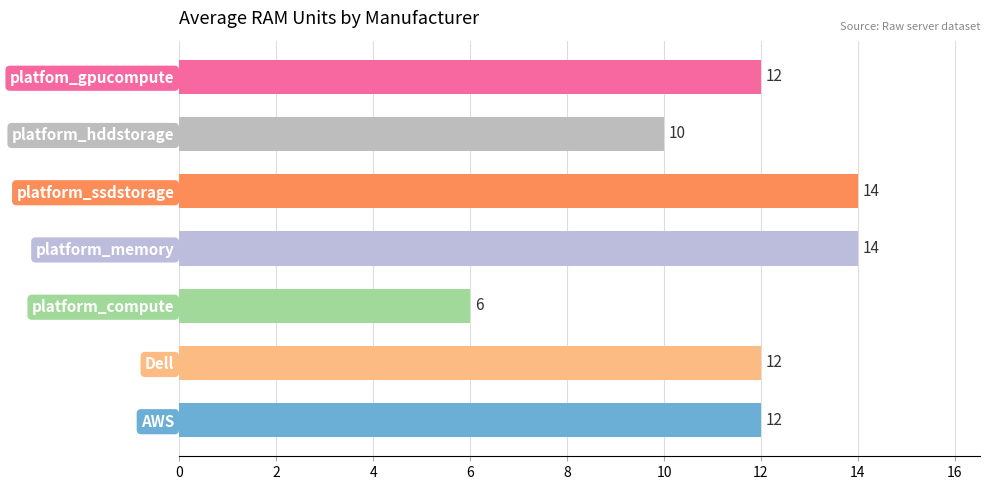

Where is the data nearest to the value 10?

platform_hddstorage